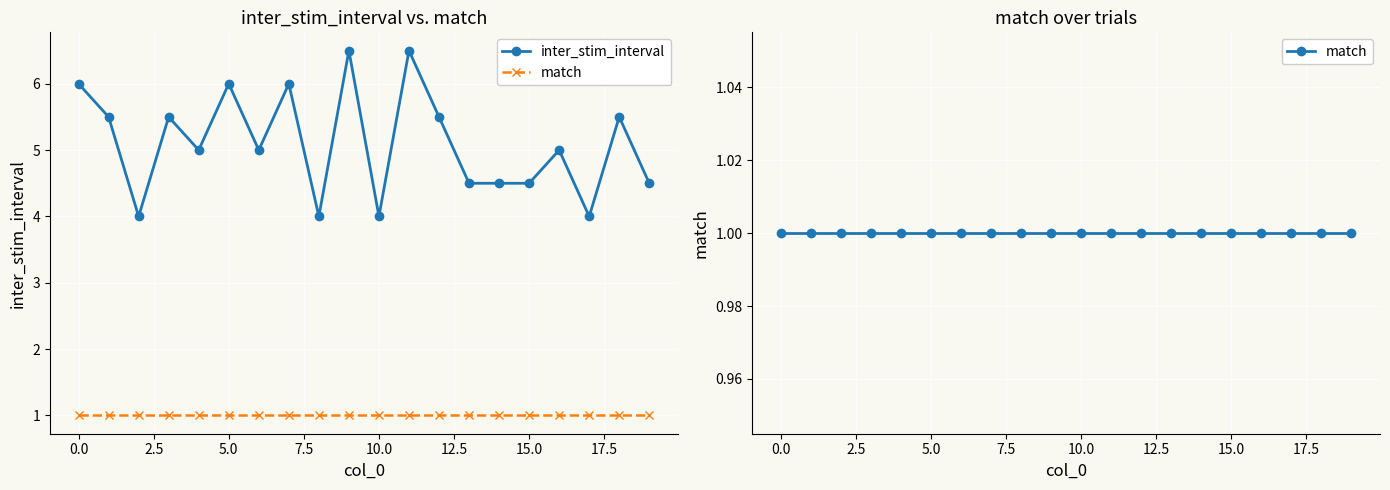

How many values in the inter_stim_interval series are below 5?

8